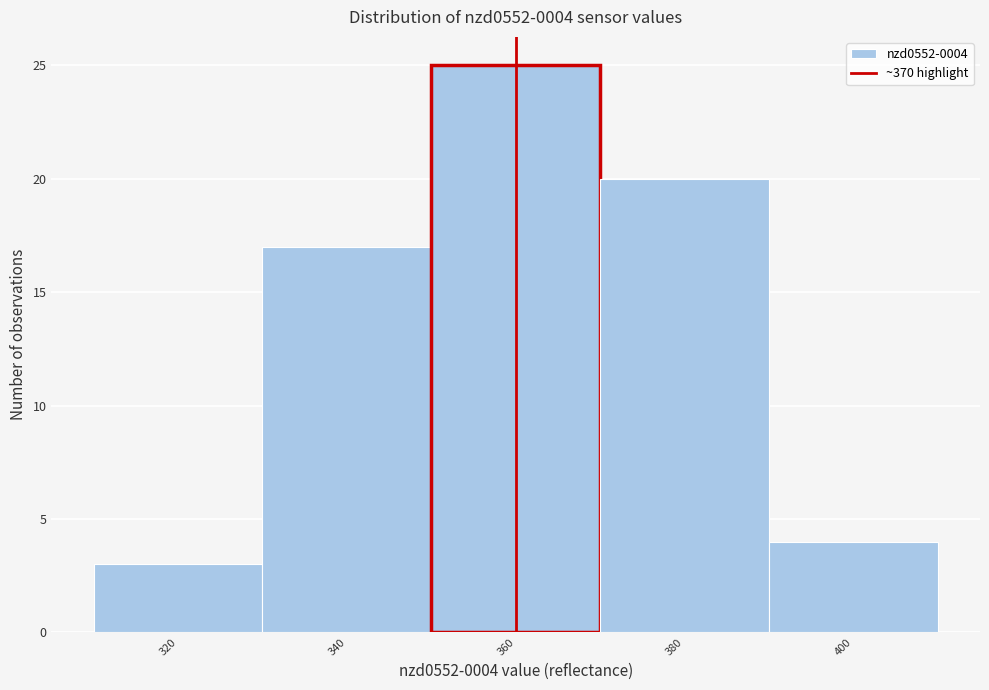

Reading left to right, list all the values displayed in this chart.

3	17	25	20	4